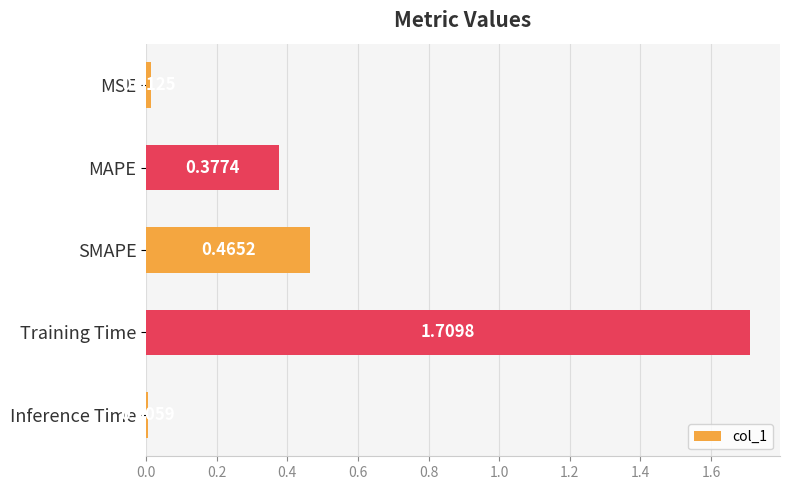

What is the change in value from Training Time to Inference Time?

-1.7